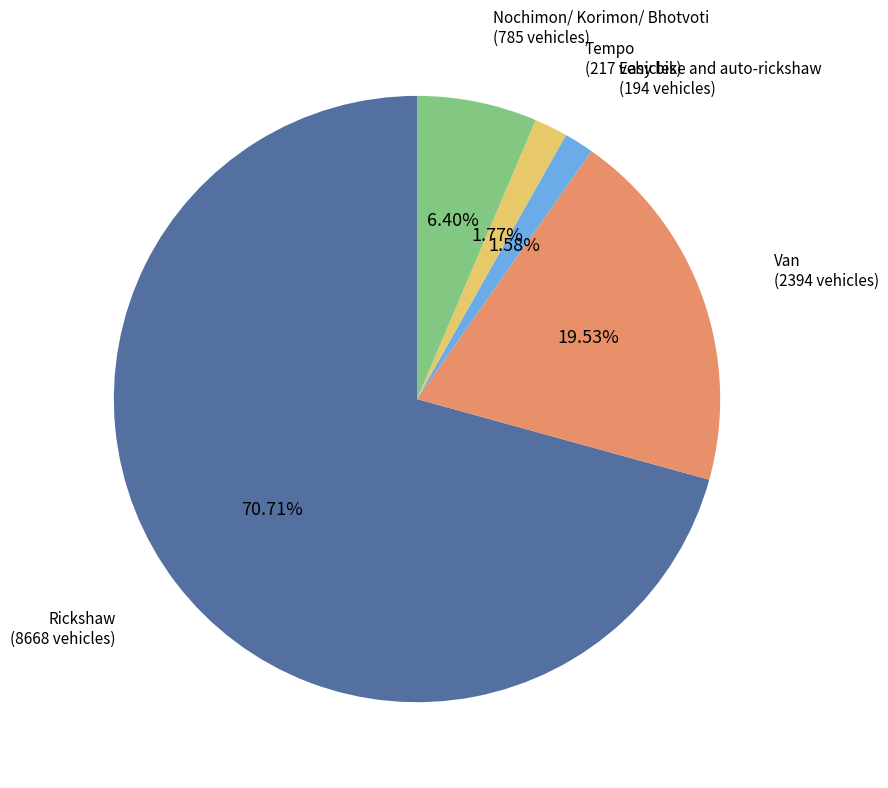

To the nearest percent, what is the average slice percentage?

20%